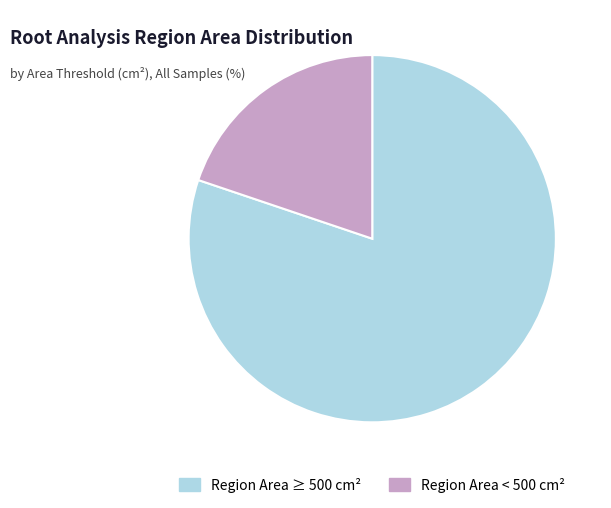

Which category has the biggest portion of the pie?

Region Area ≥ 500 cm²